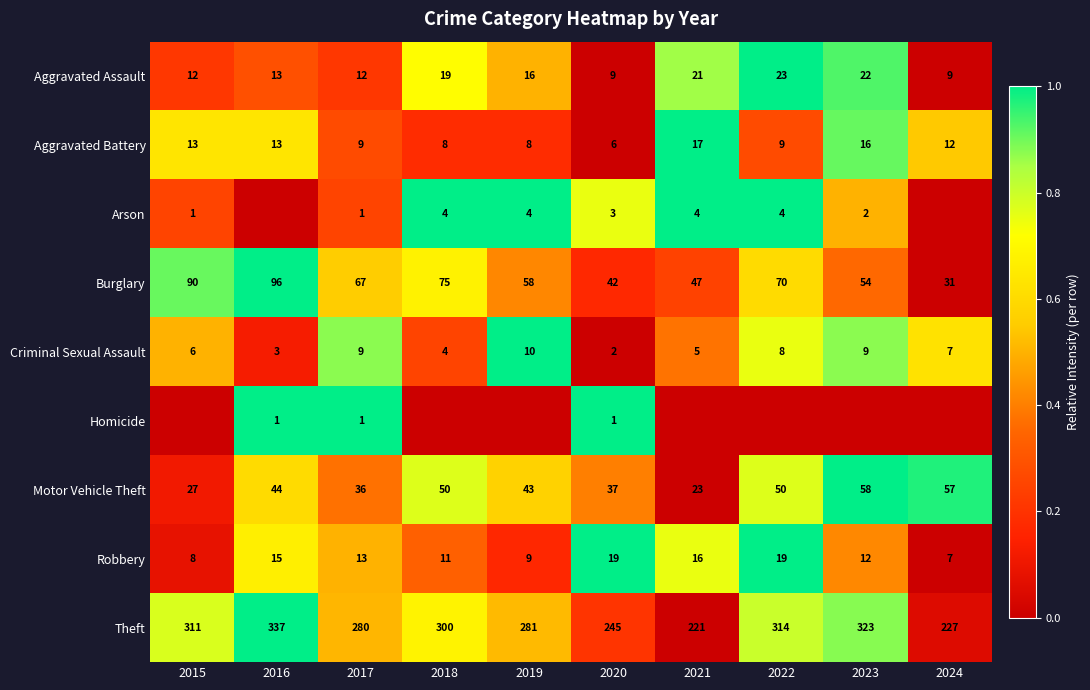

What value does the Burglary series have at 2020, to the nearest 5?

40